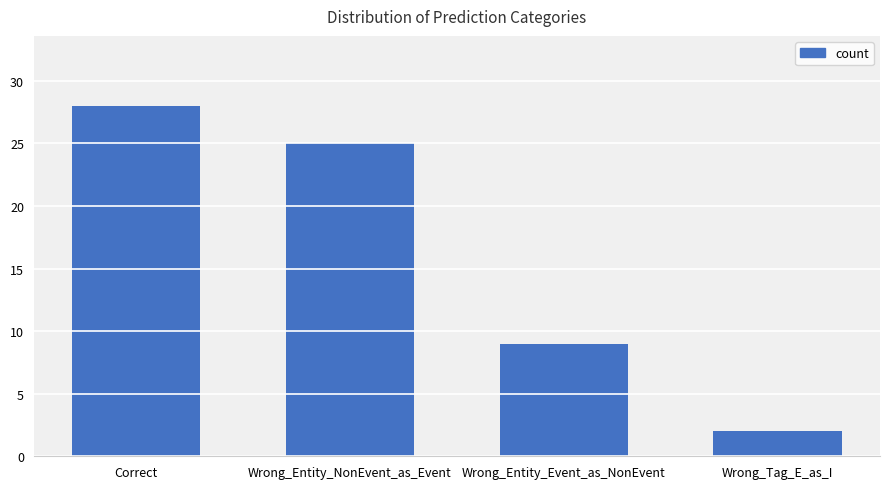

How many values are between 9 and 28?

3